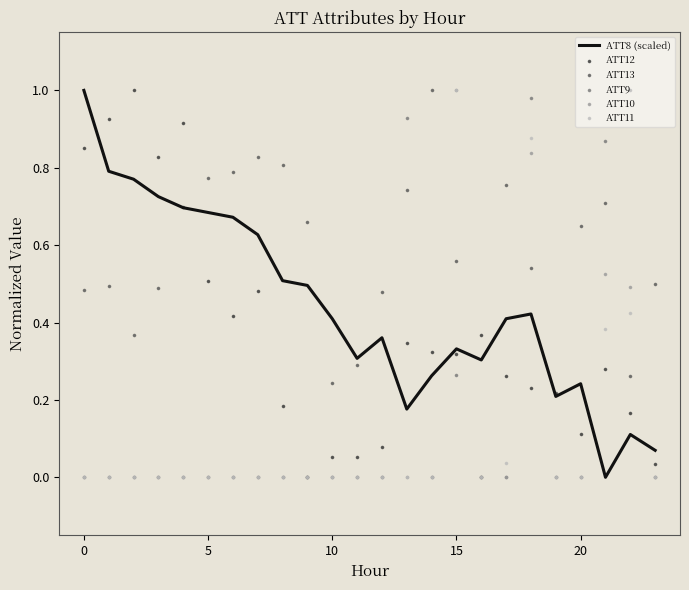

Which series reaches the maximum Y coordinate?

ATT8 (scaled)